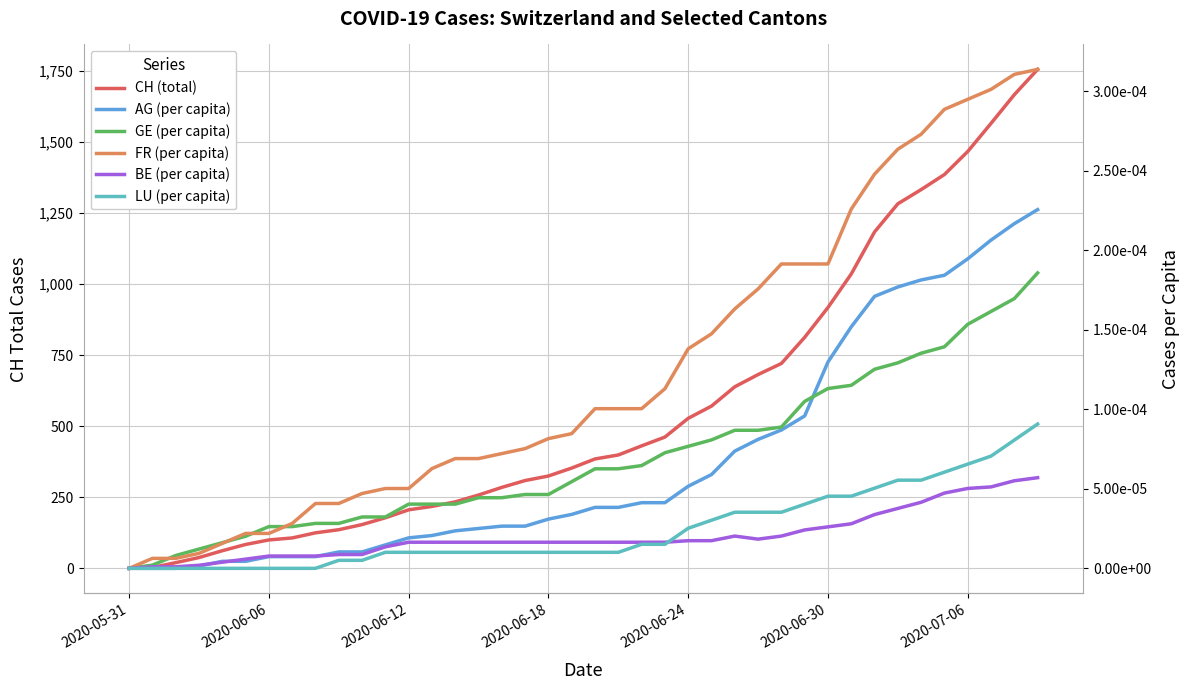

How many lines are shown in the chart?

6